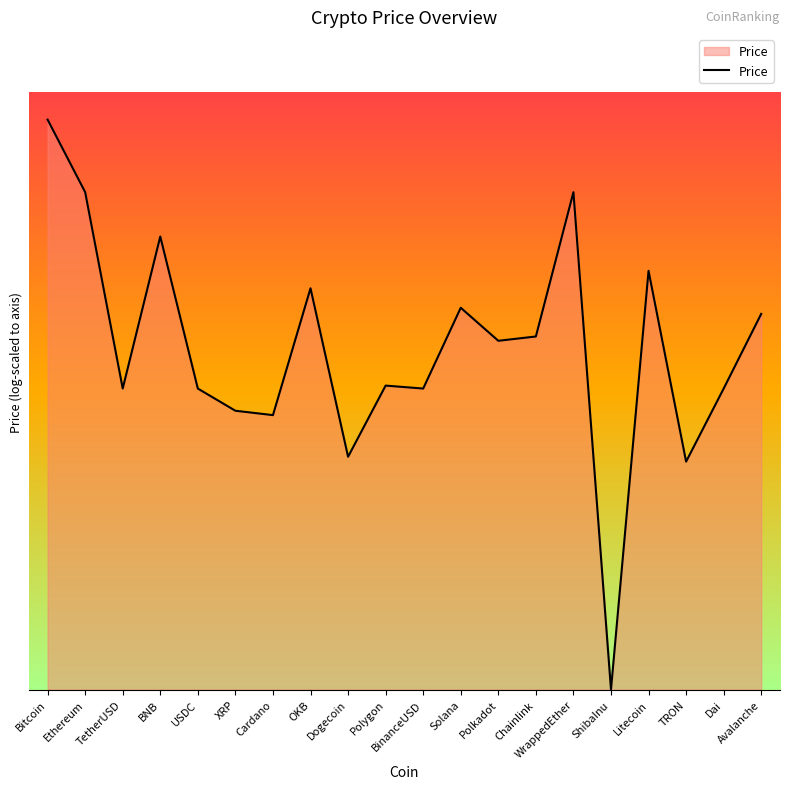

True or false: the data has more than 1 interior local peaks.

True